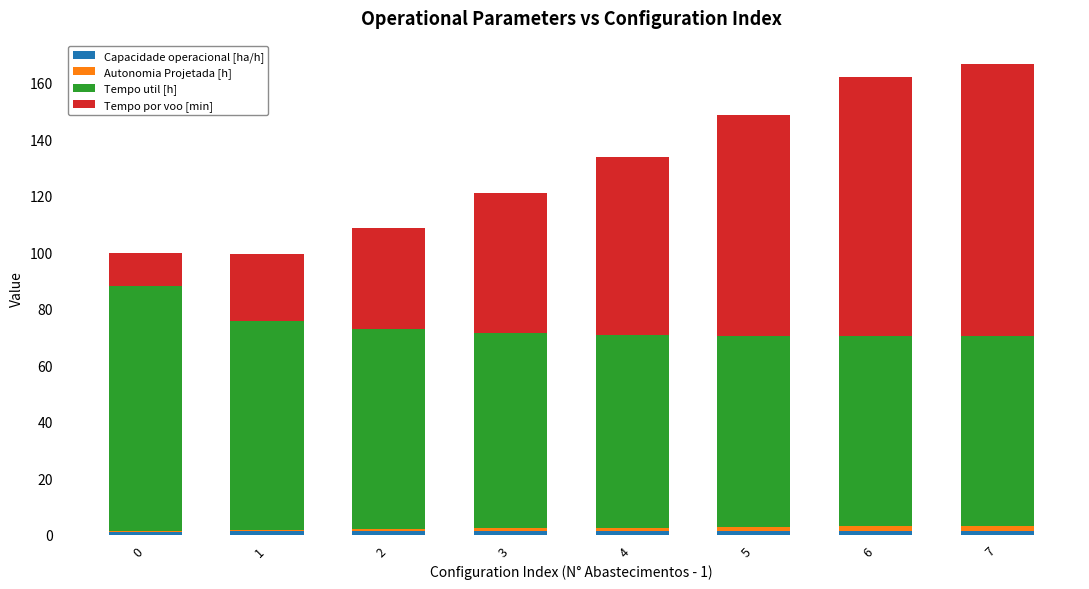

Which series changed the most between 2 and 3?

Tempo por voo [min]